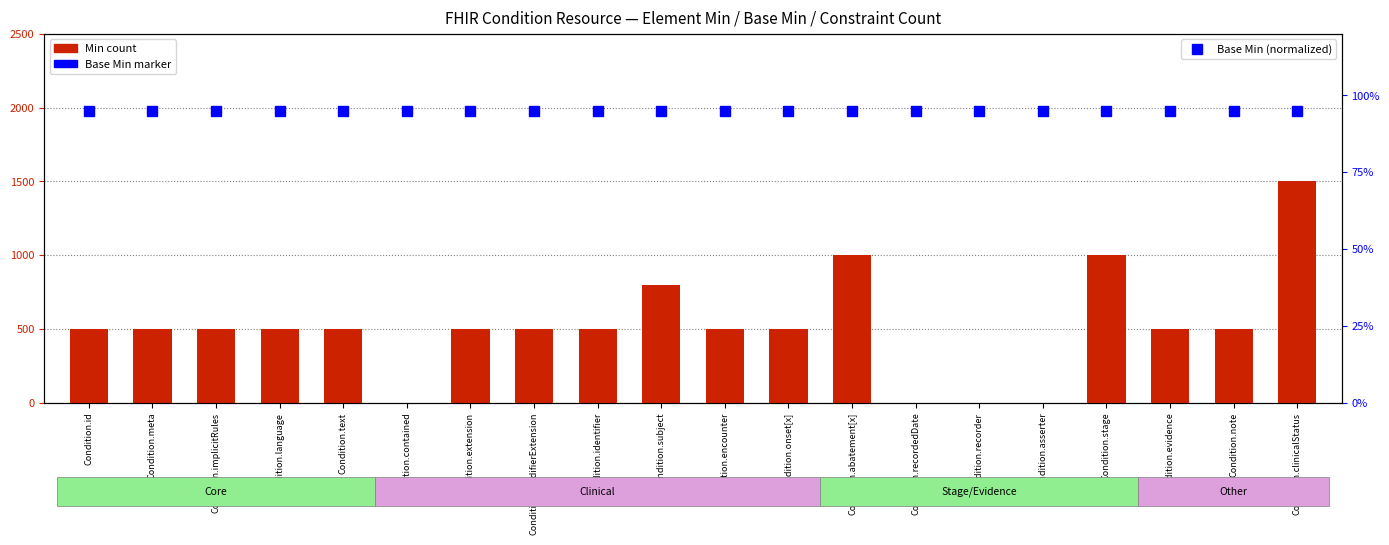

What is the maximum value shown in the chart?

1500